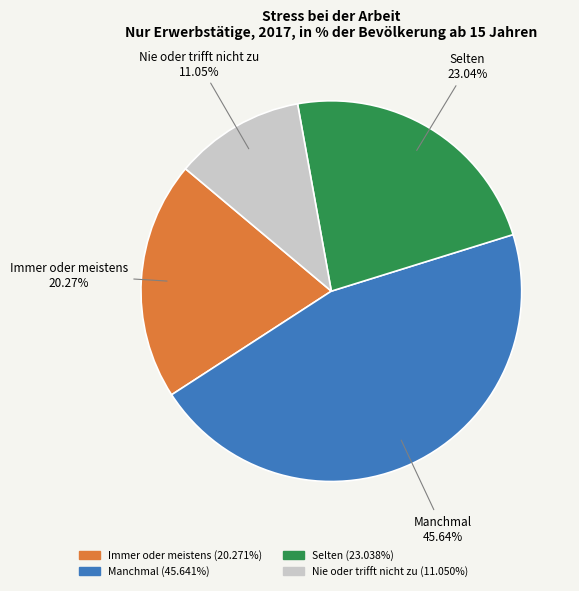

The Manchmal slice represents 46% of the pie. True or false?

True